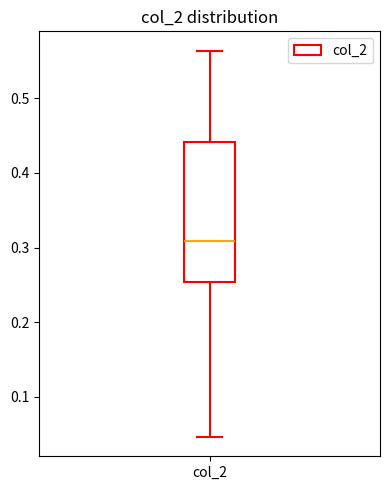

Transcribe this box plot: give where the median line is, the range the box spans, and where the two whiskers end, as read against the y-axis. The values are not printed on the chart, so give them approximately, as read against the axis.

median 0.31, box 0.25 to 0.44, whiskers 0.05 to 0.56